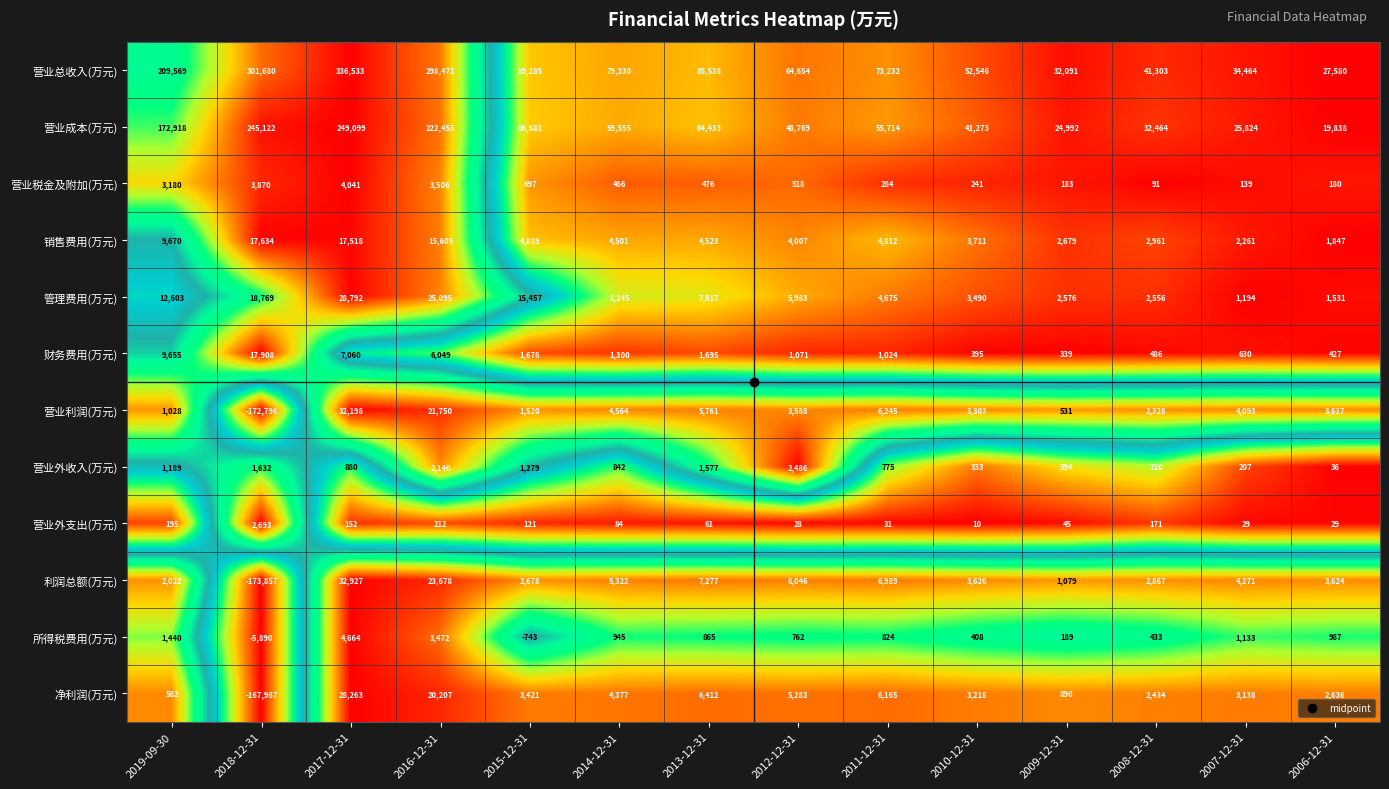

The 营业总收入(万元) series shows 85538 at 2013-12-31. True or false?

True